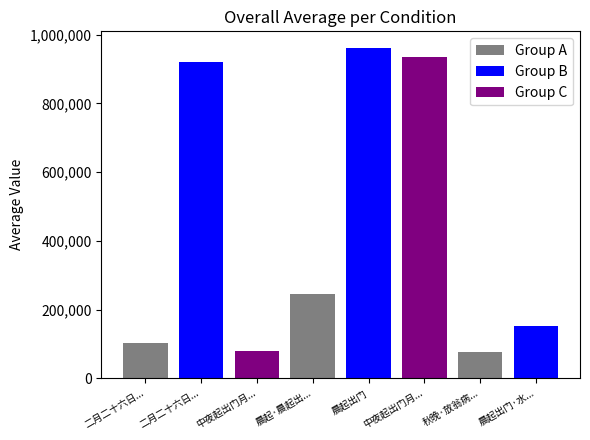

How many data points does each series have?

8